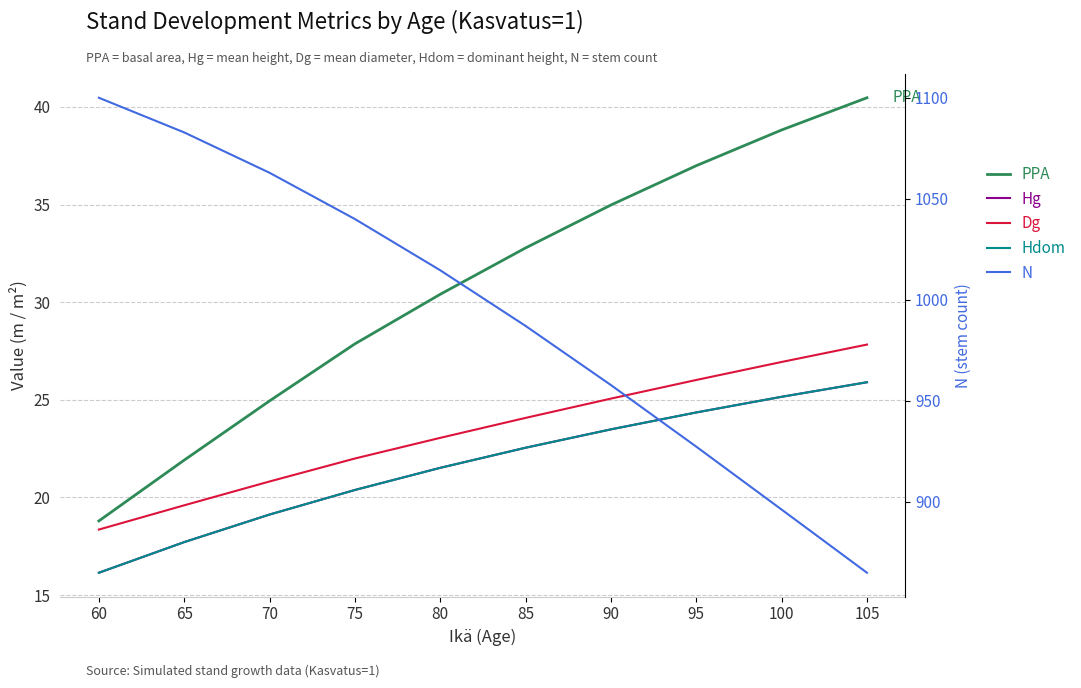

True or false: N and Dg cross at least once.

False